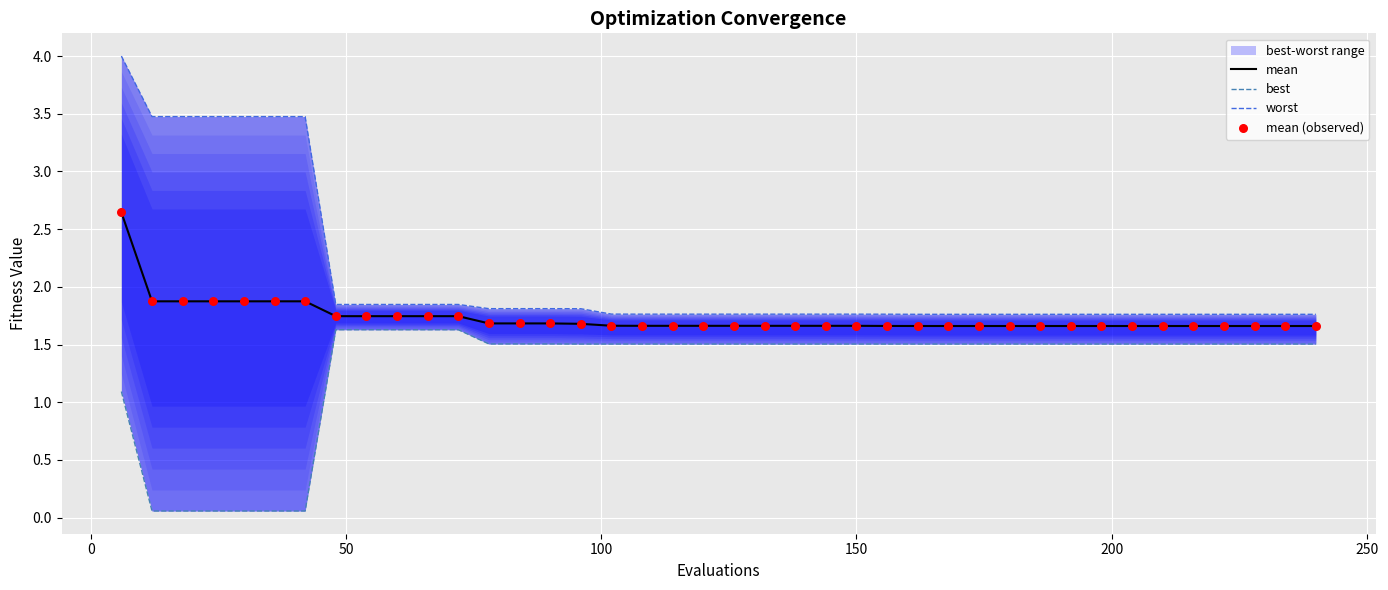

Which series has the largest Y range (max minus min)?

worst